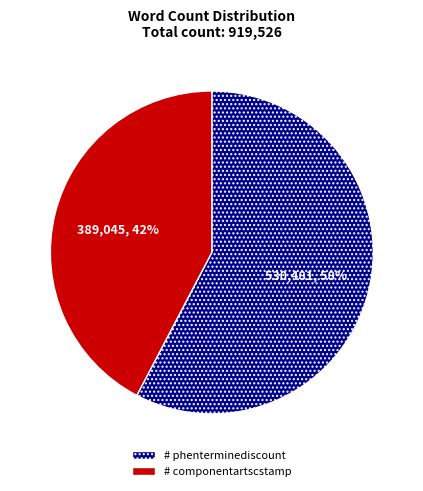

How many slices are in this pie chart?

2